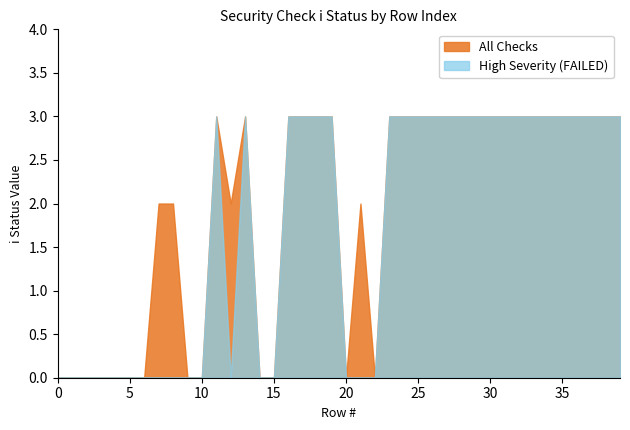

List the series in order of their overall mean, highest first.

All Checks, High Severity (FAILED)